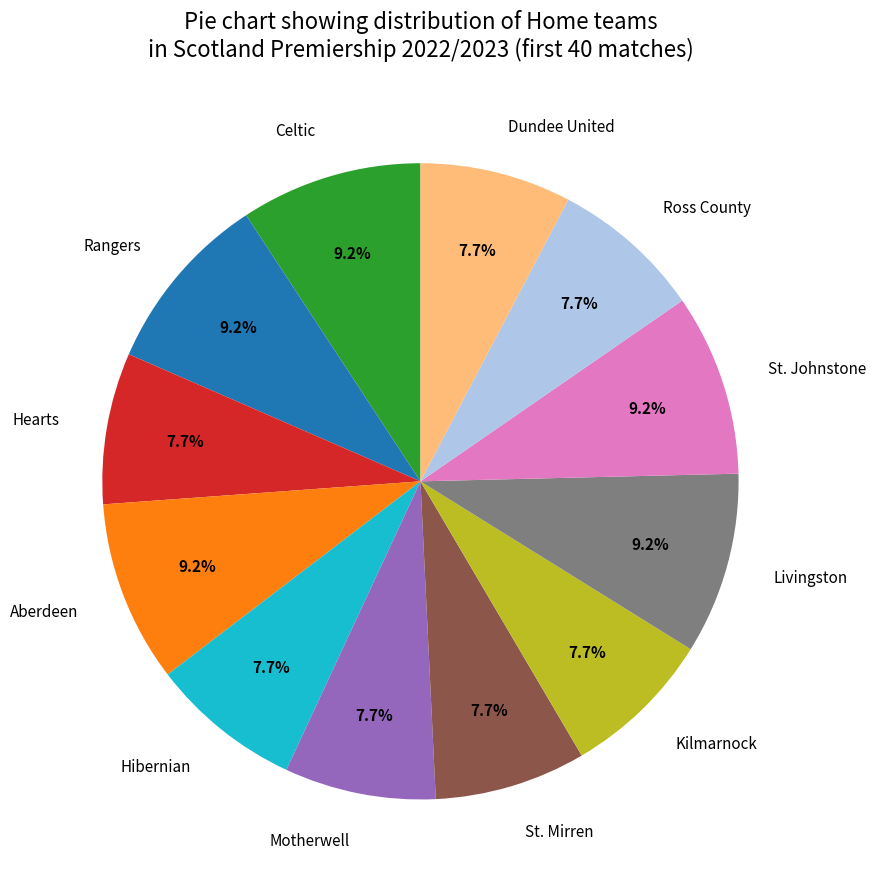

What is the ratio of the value at Celtic to the value at Hibernian?

1.2